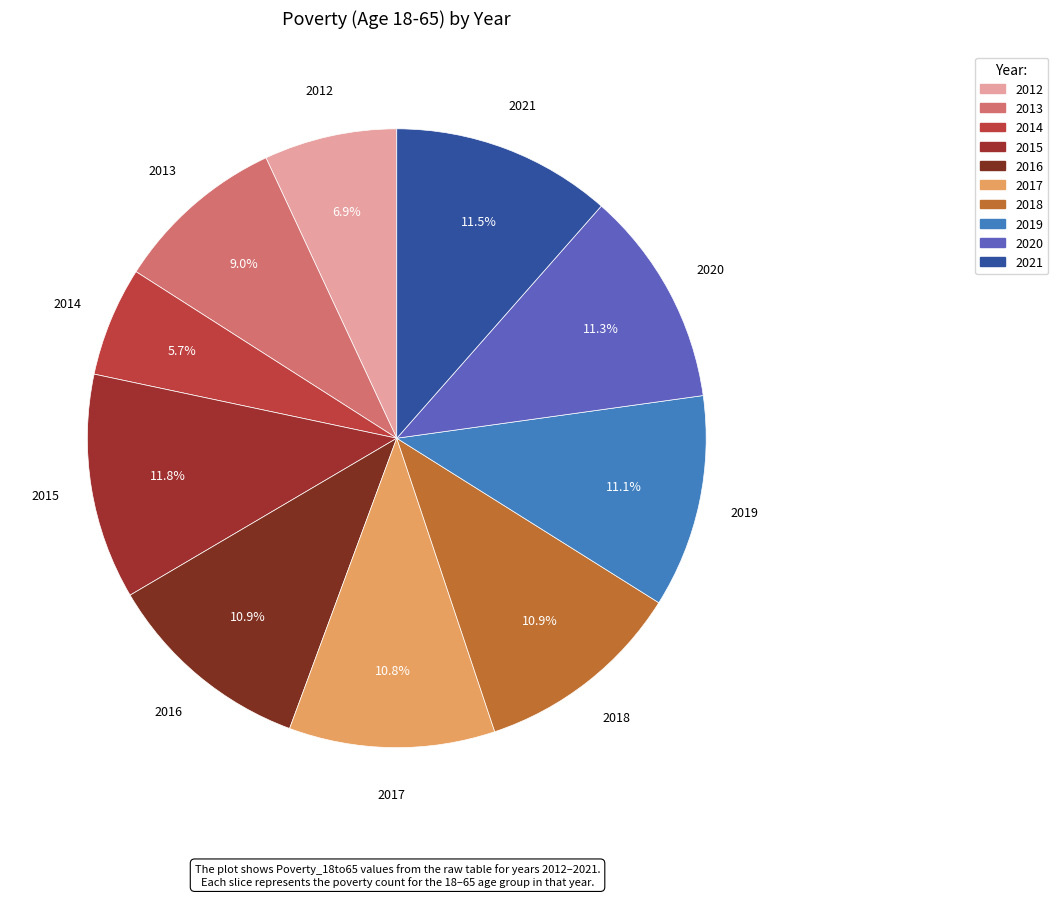

Is there any slice that represents more than half of the pie?

No